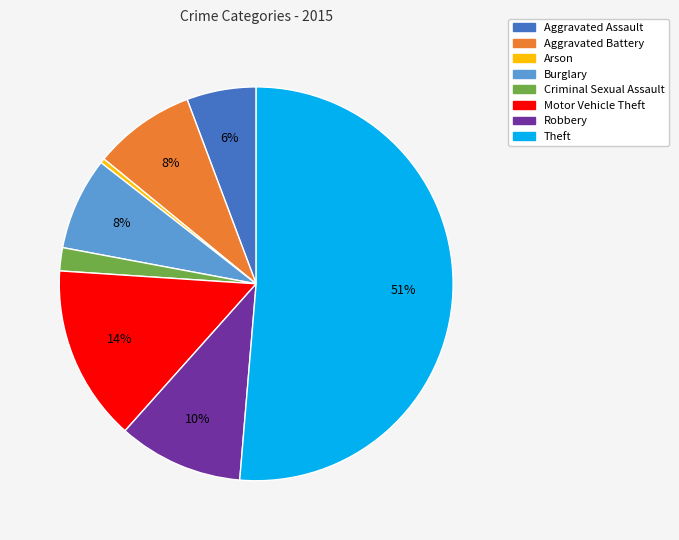

Count the number of slices in the pie.

8